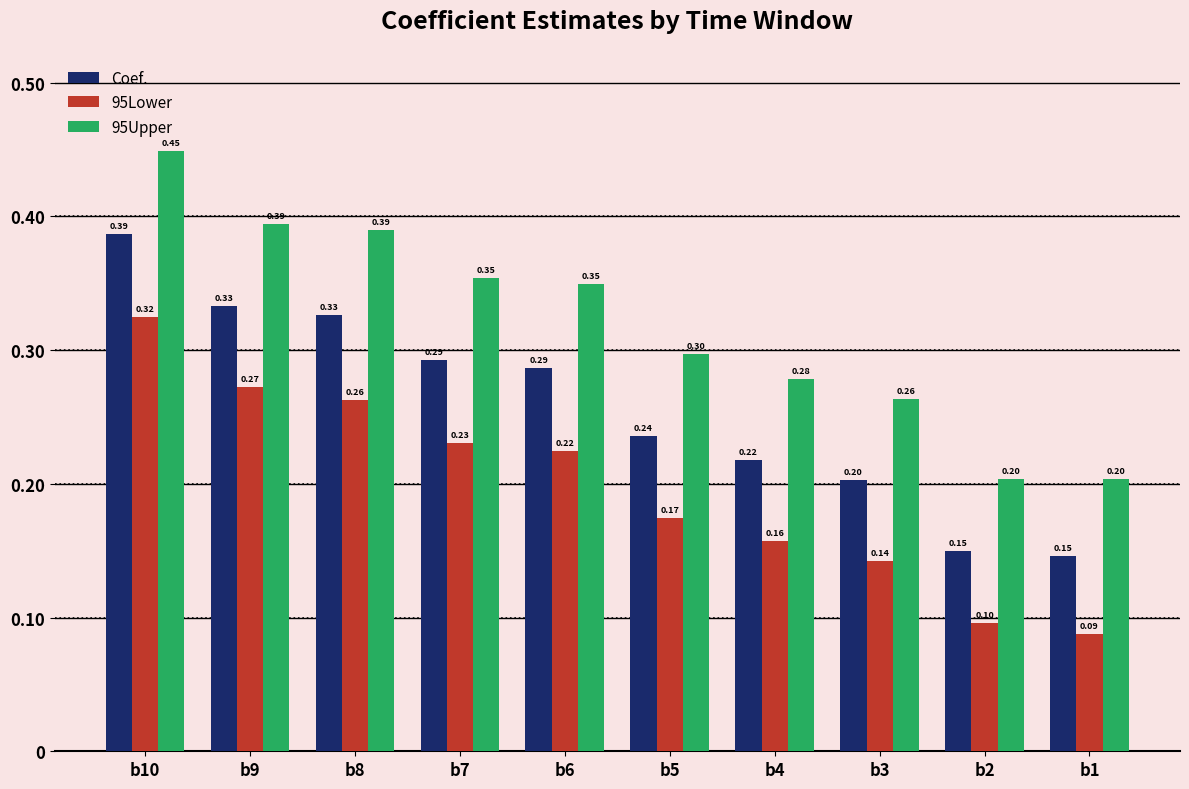

What is the minimum value for Coef.?

0.1